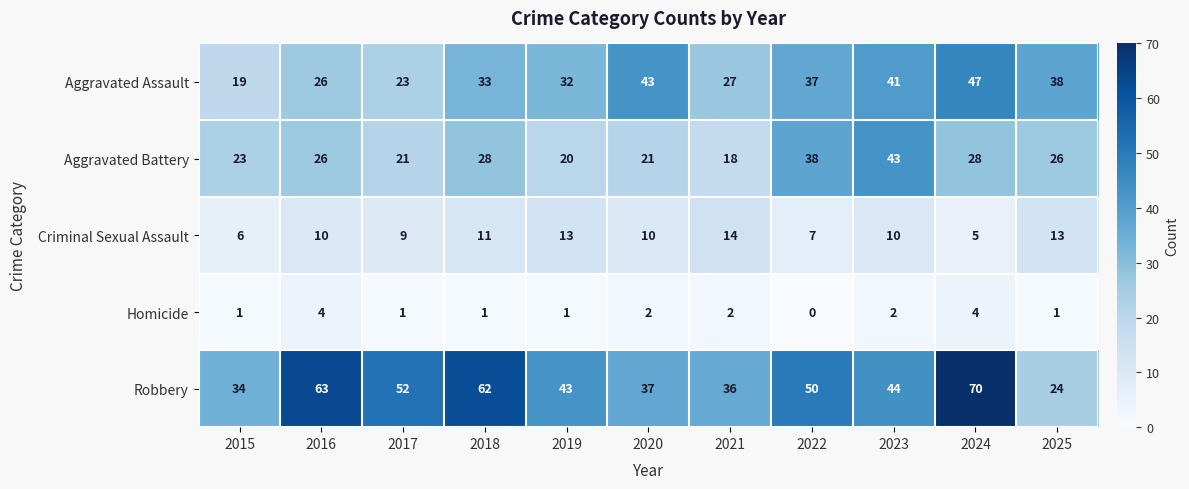

List the series in order of their peak value, highest first.

Robbery, Aggravated Assault, Aggravated Battery, Criminal Sexual Assault, Homicide